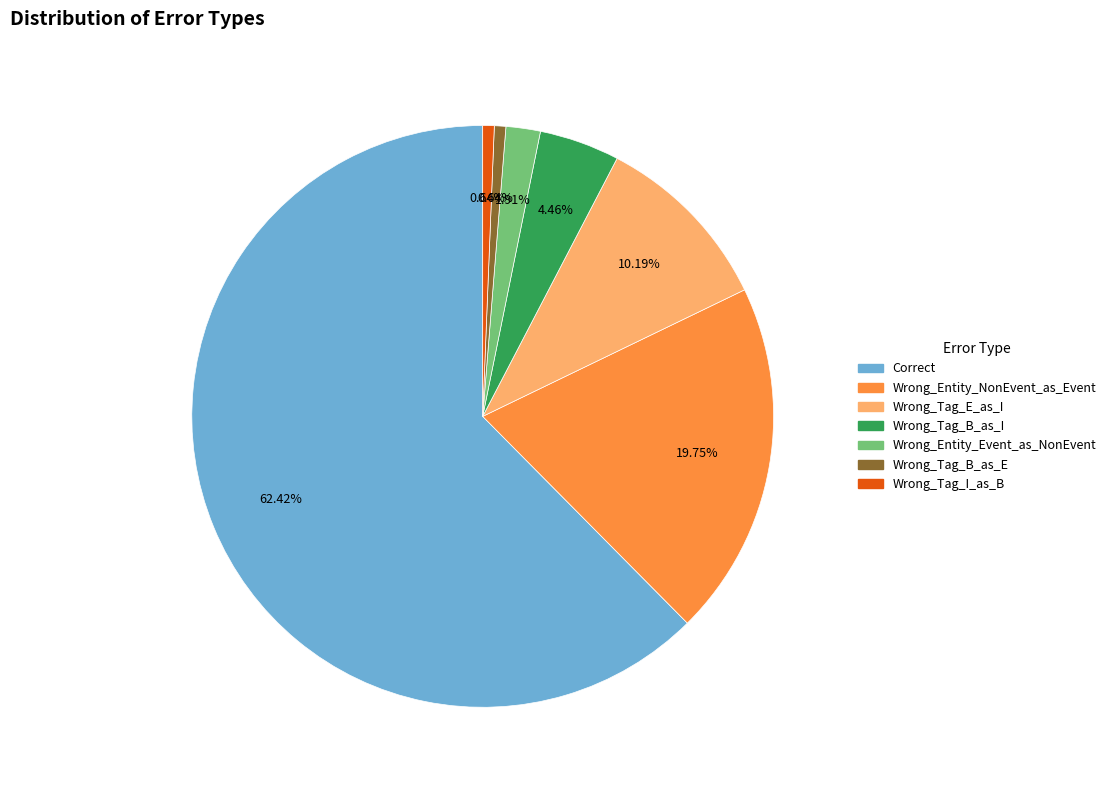

To the nearest percent, what portion does Wrong_Tag_B_as_I represent?

4%